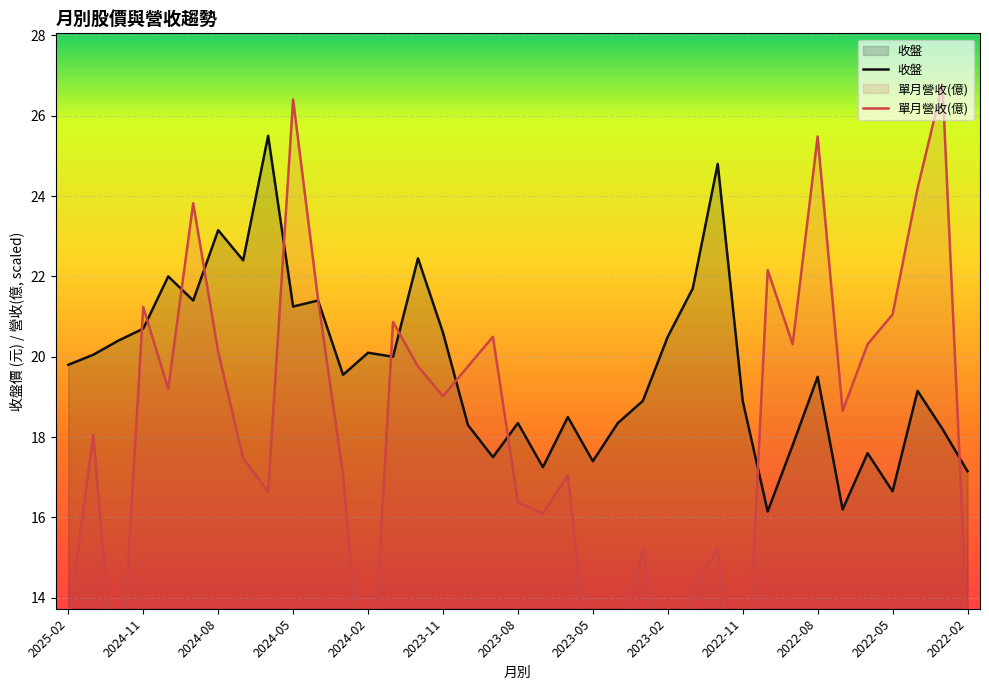

Rank the series at 2022-11 from highest to lowest value.

收盤, 單月營收(億)